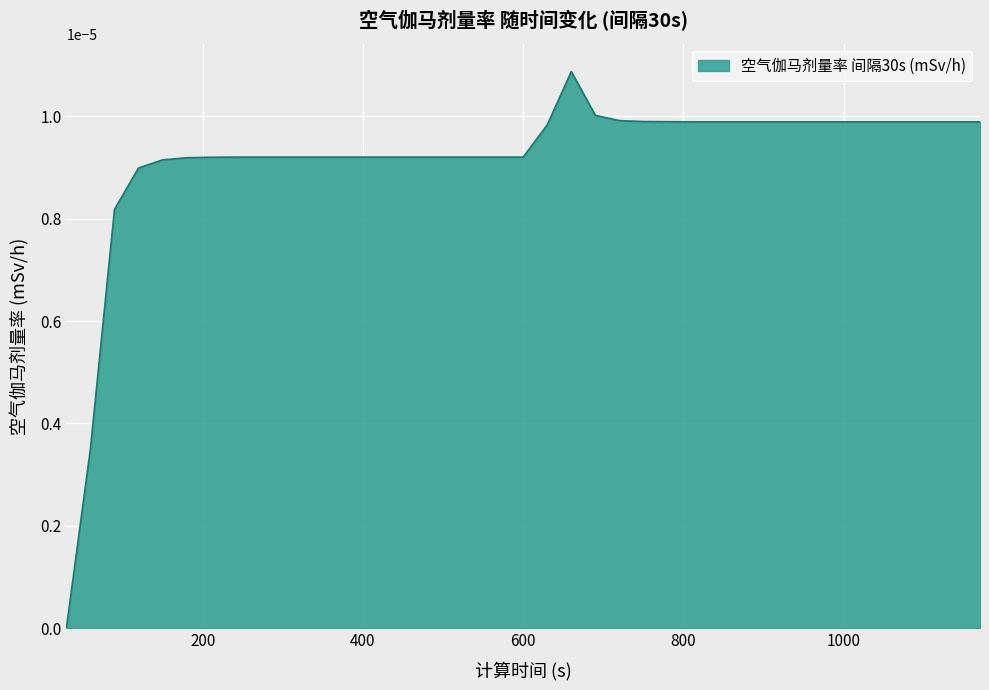

Where is the data nearest to the value 0?

30